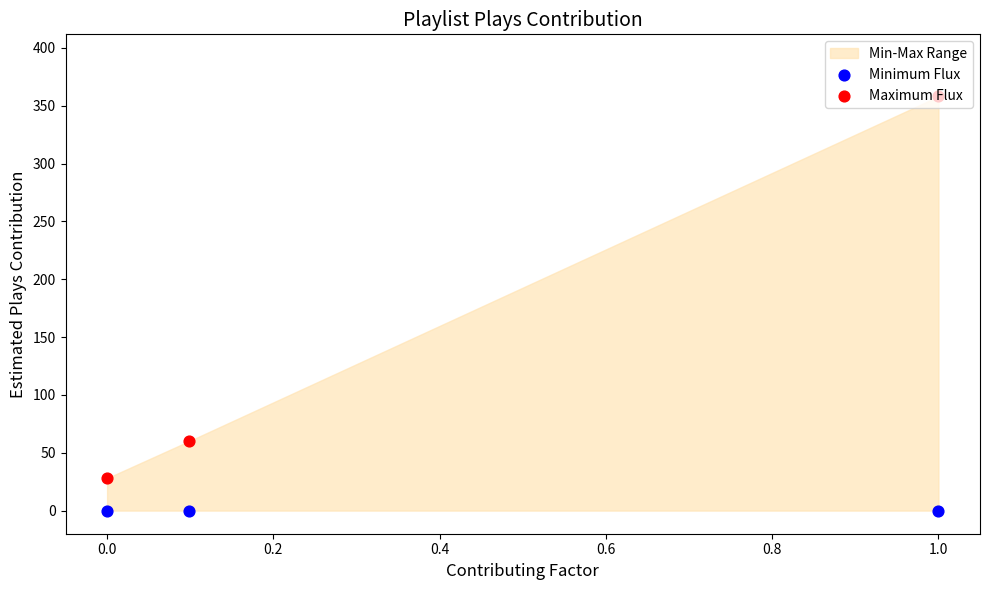

At how many categories does at least one series exceed 70?

1